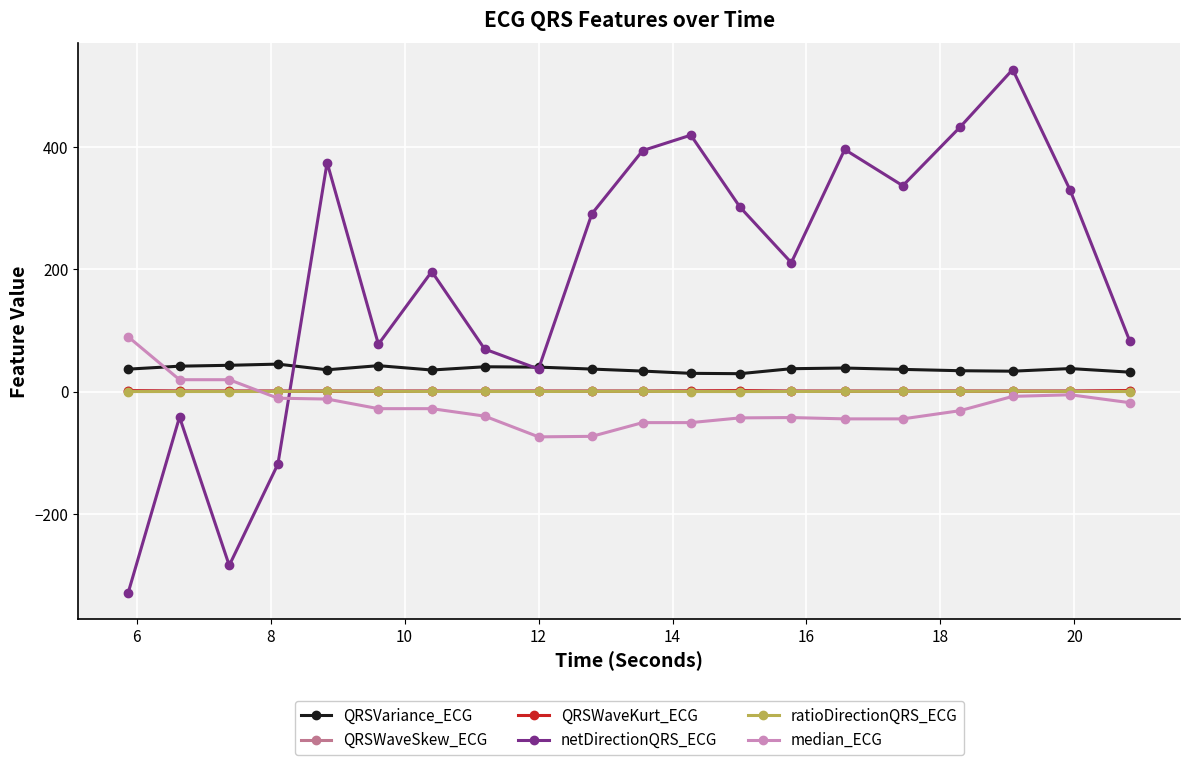

True or false: median_ECG and ratioDirectionQRS_ECG cross at least once.

True